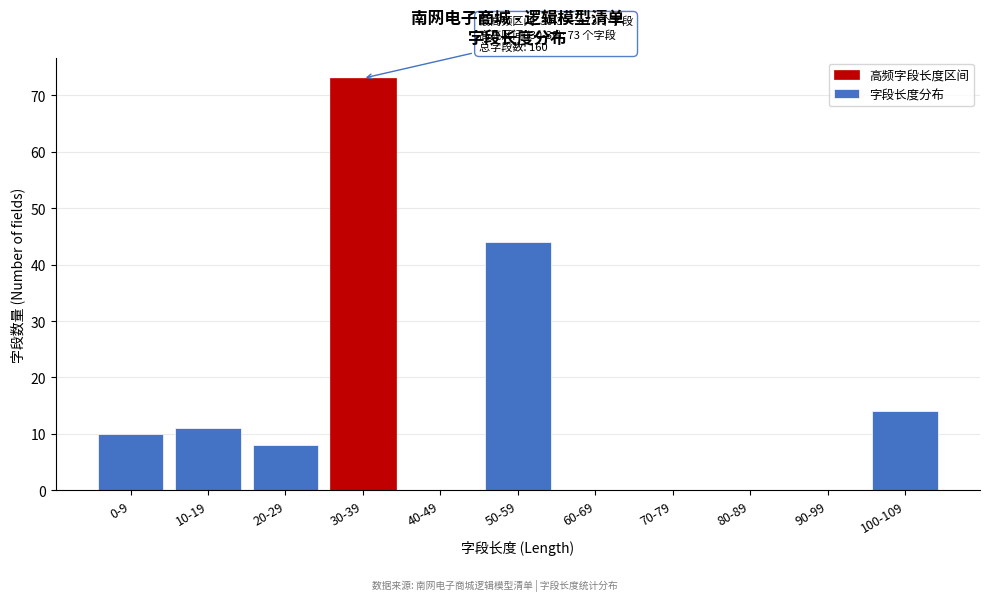

Reading left to right, list all the values displayed in this chart.

0-9=10	10-19=11	20-29=8	30-39=73	40-49=0	50-59=44	60-69=0	70-79=0	80-89=0	90-99=0	100-109=14